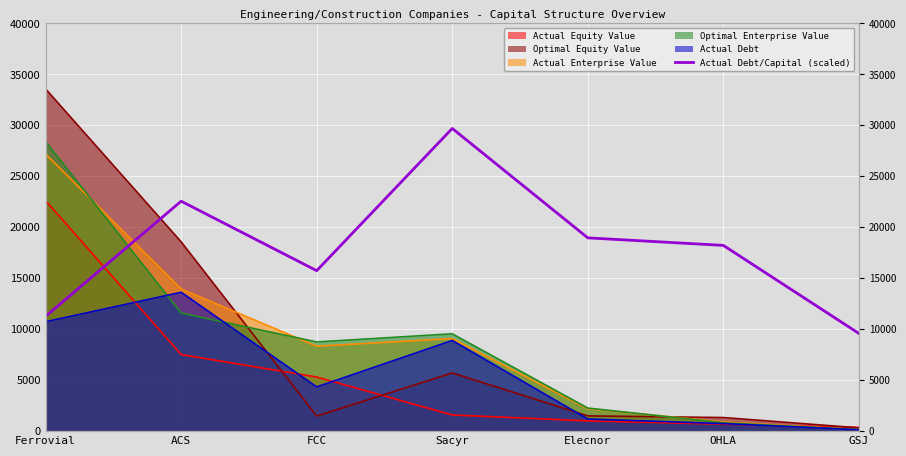

How many data points are less than 18224?

3